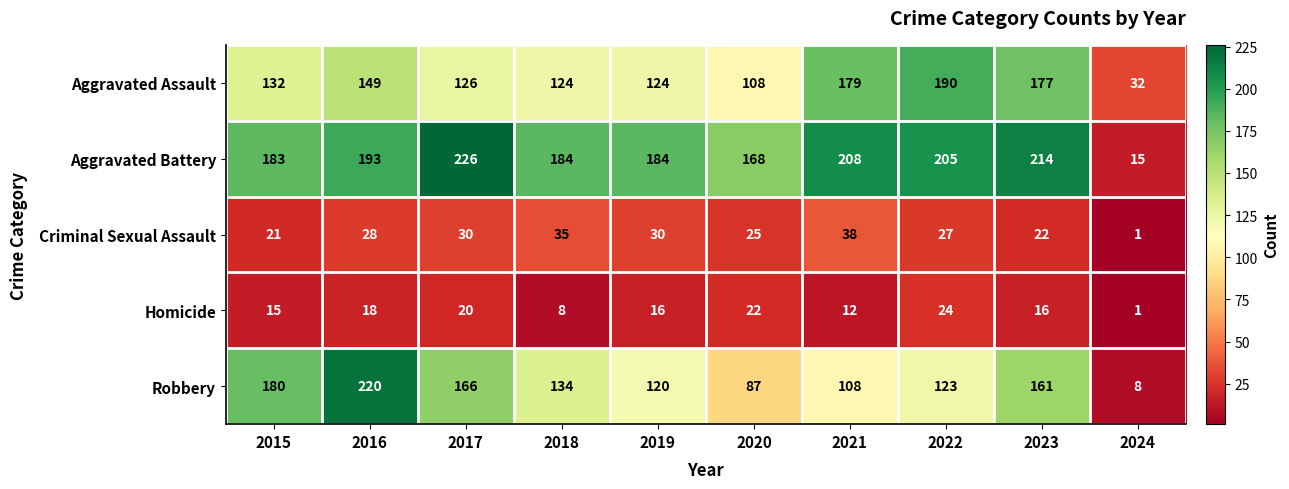

Rank the series by their maximum value, from lowest to highest.

Homicide, Criminal Sexual Assault, Aggravated Assault, Robbery, Aggravated Battery